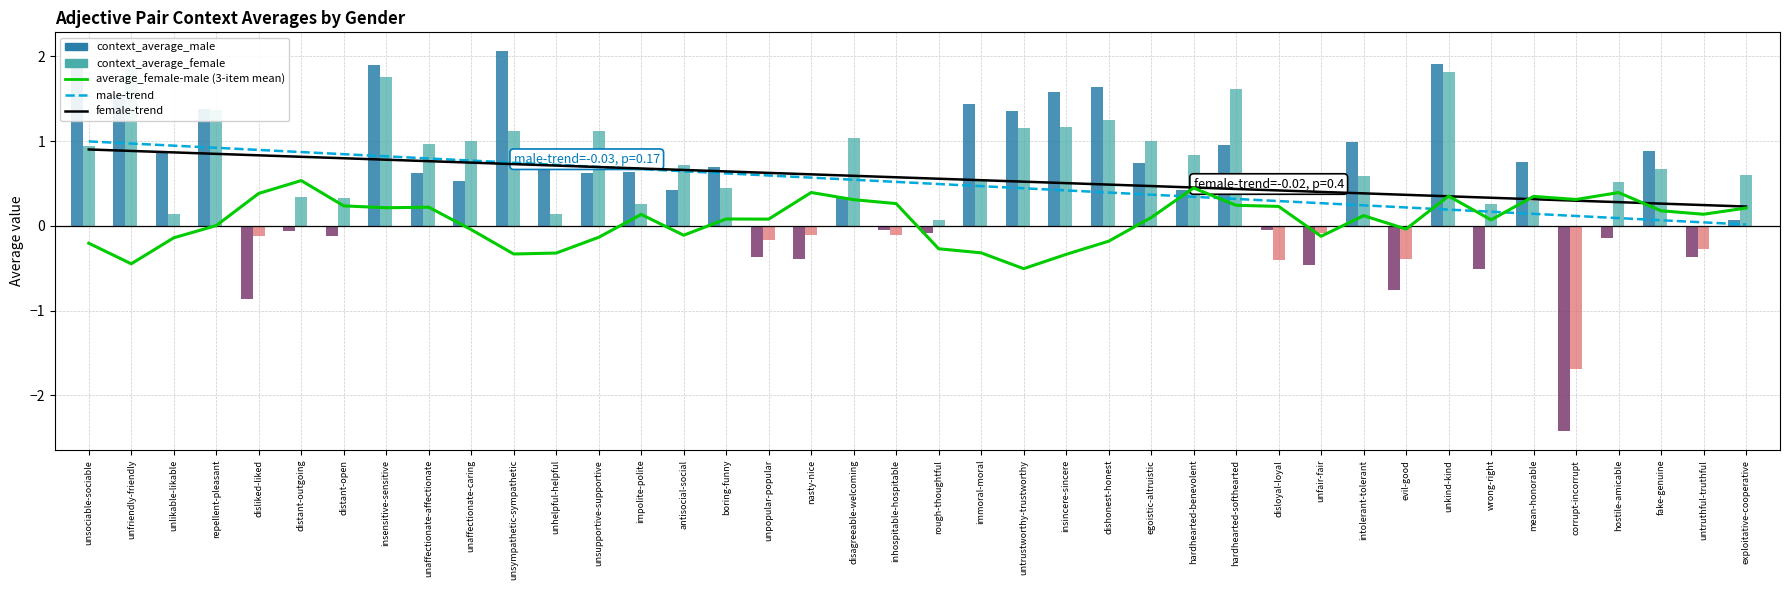

The context_average_male series shows -0.4 at nasty-nice. True or false?

True